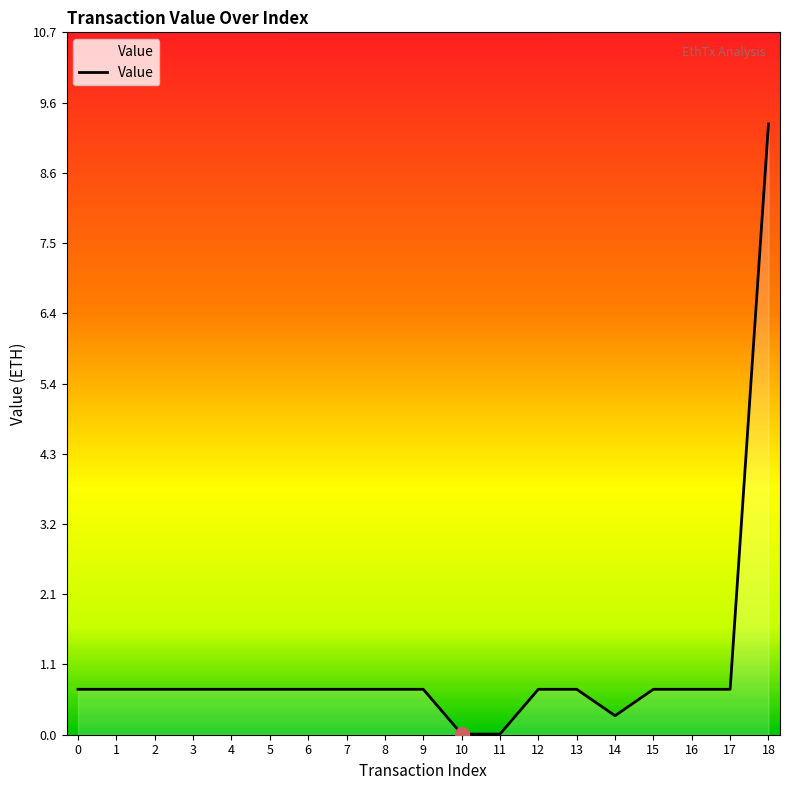

Does the chart have visible grid lines?

No